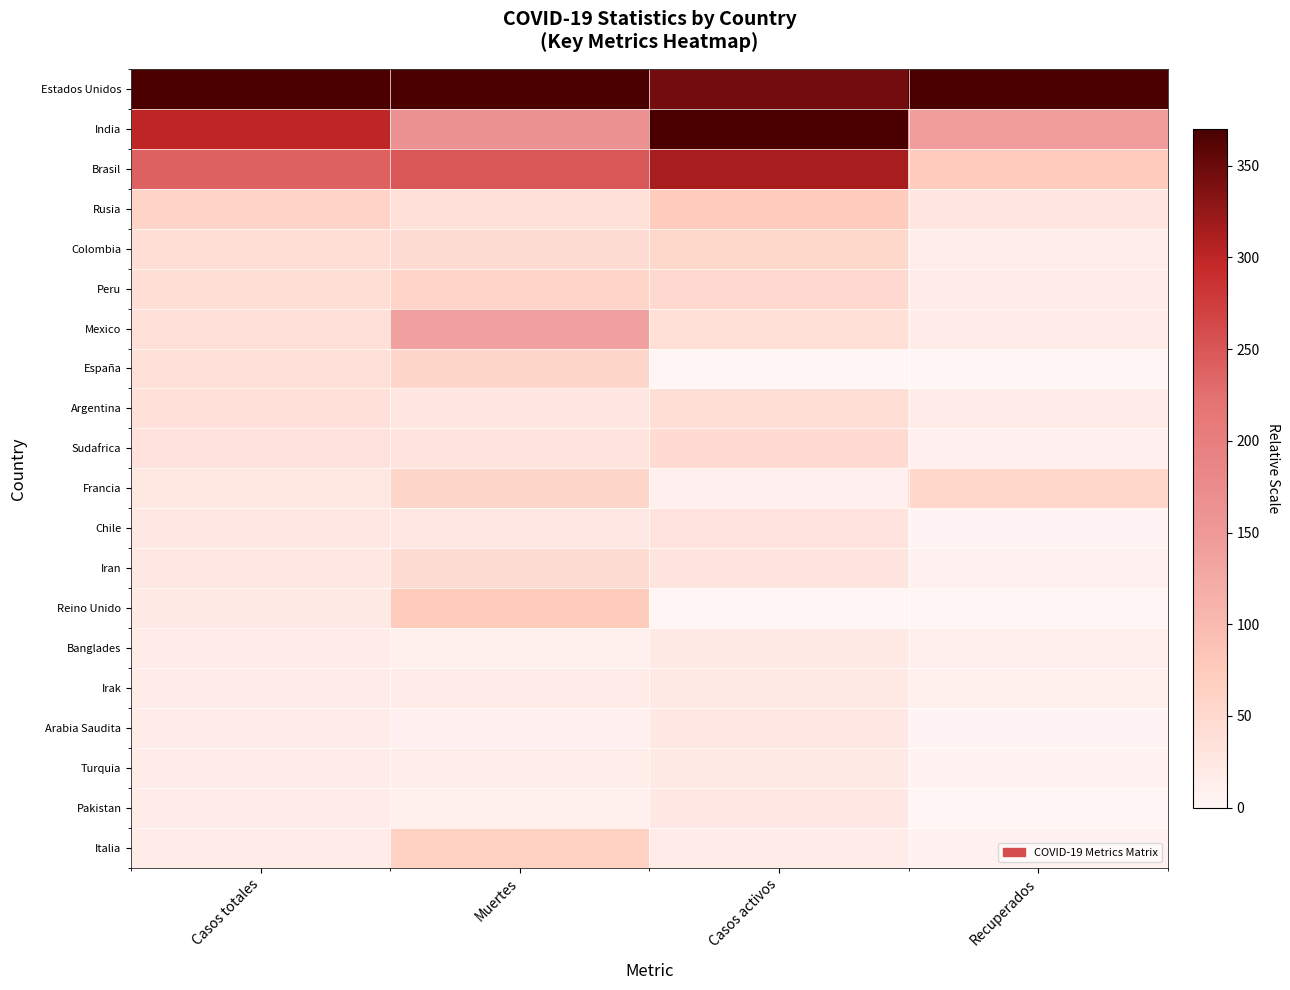

Which series changed the most between Muertes and Casos activos?

India